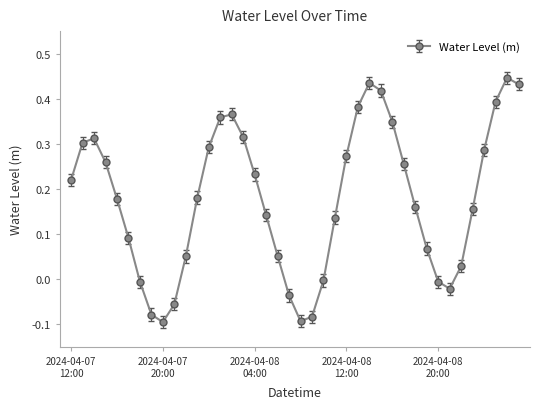

What is the difference between the second highest and minimum values?

0.5